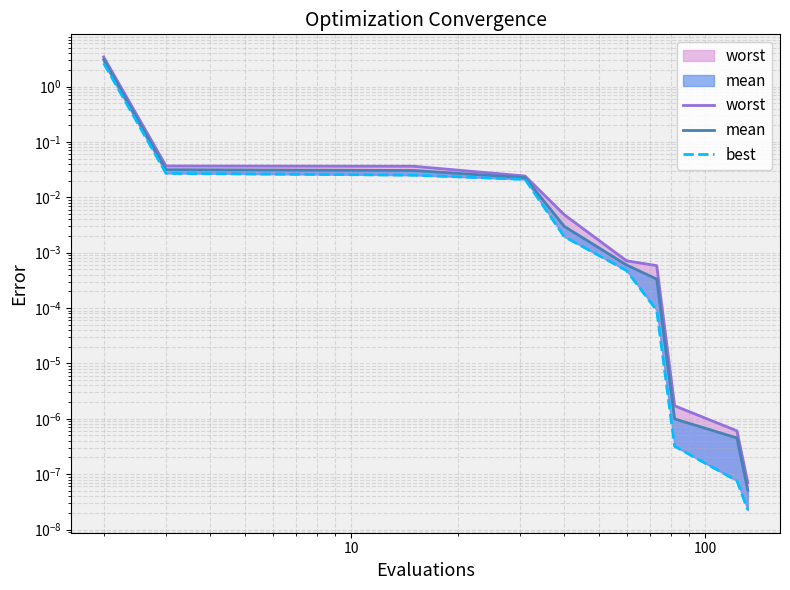

What is the average value of the best series?

0.3